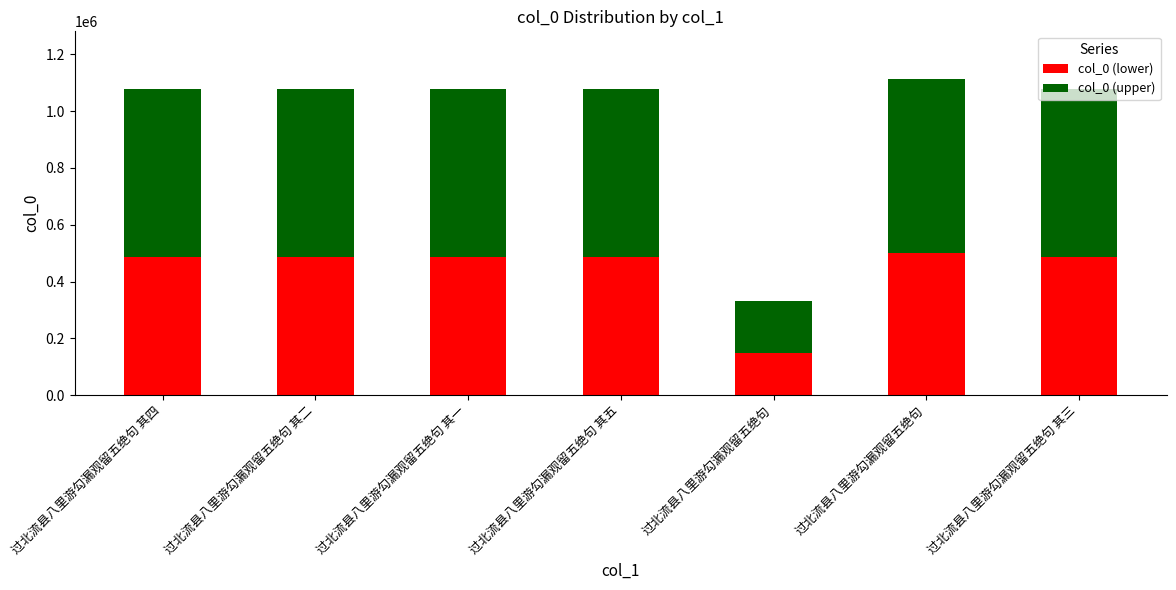

Where is col_0 (lower) nearest to the value 325238?

过北流县八里游勾漏观留五绝句 其二